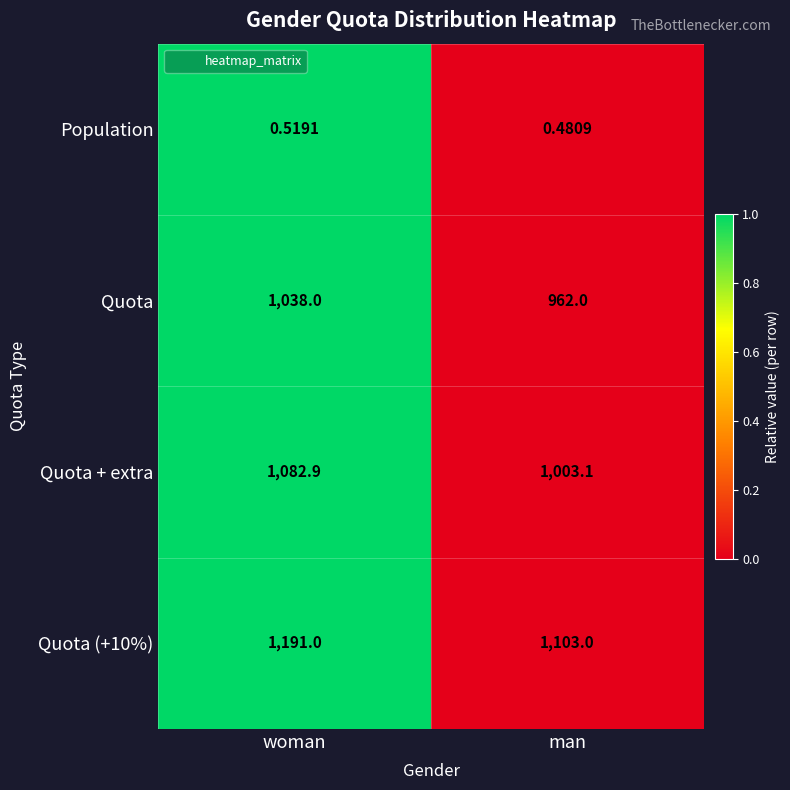

How many data points in Quota + extra are less than 1082?

1